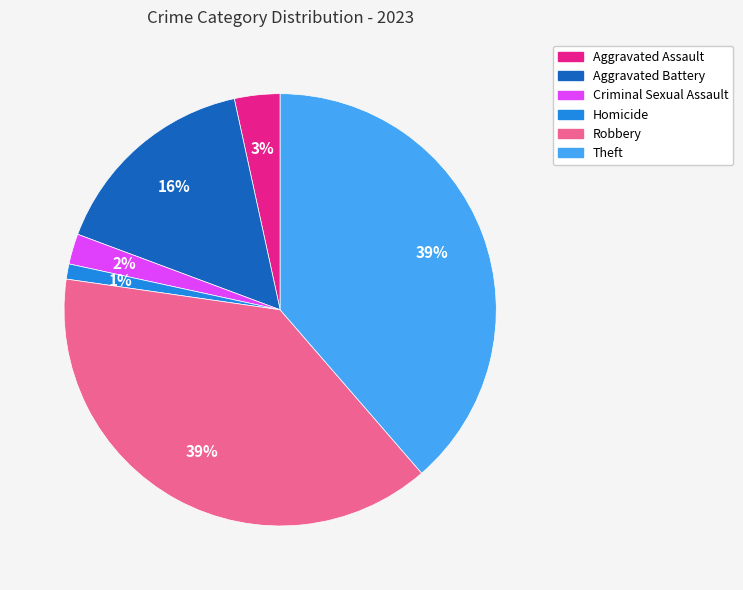

To the nearest percent, what portion does Theft represent?

39%